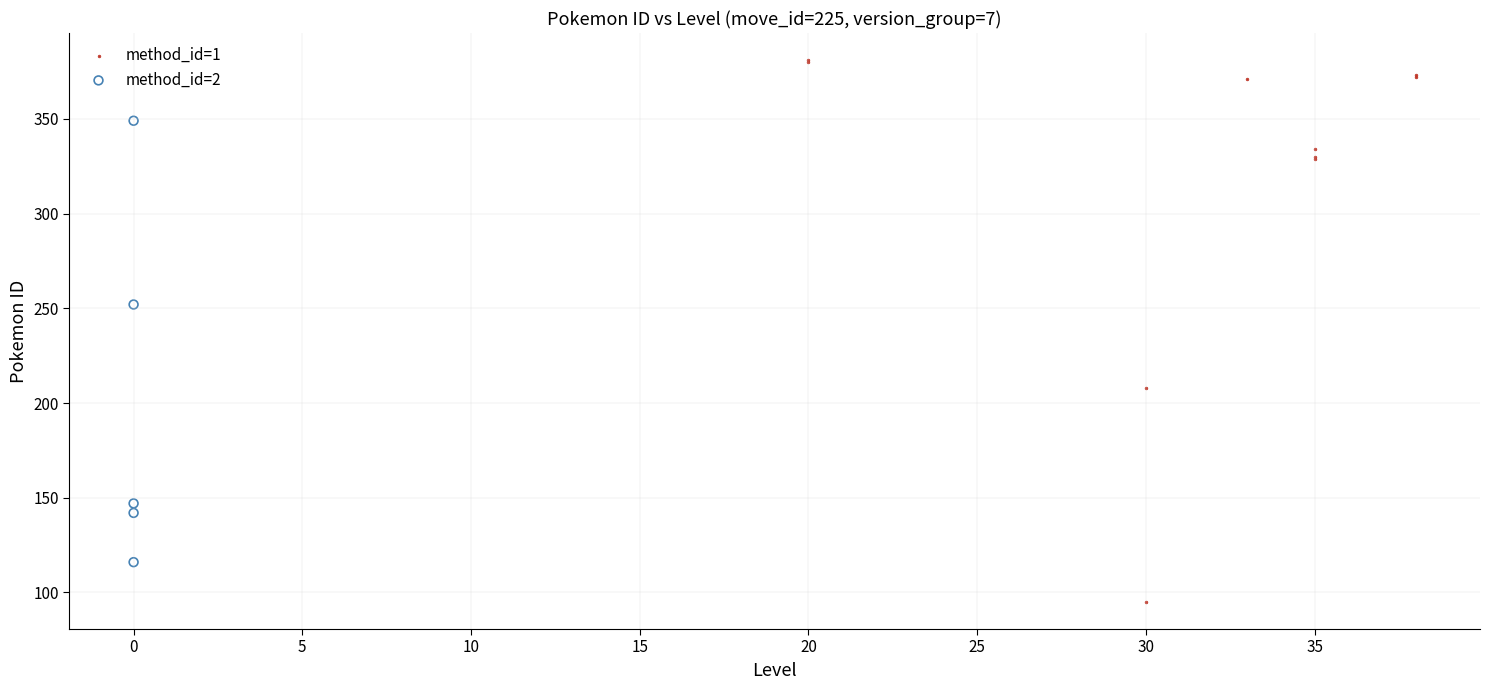

What are all the series names shown in the legend?

method_id=1, method_id=2